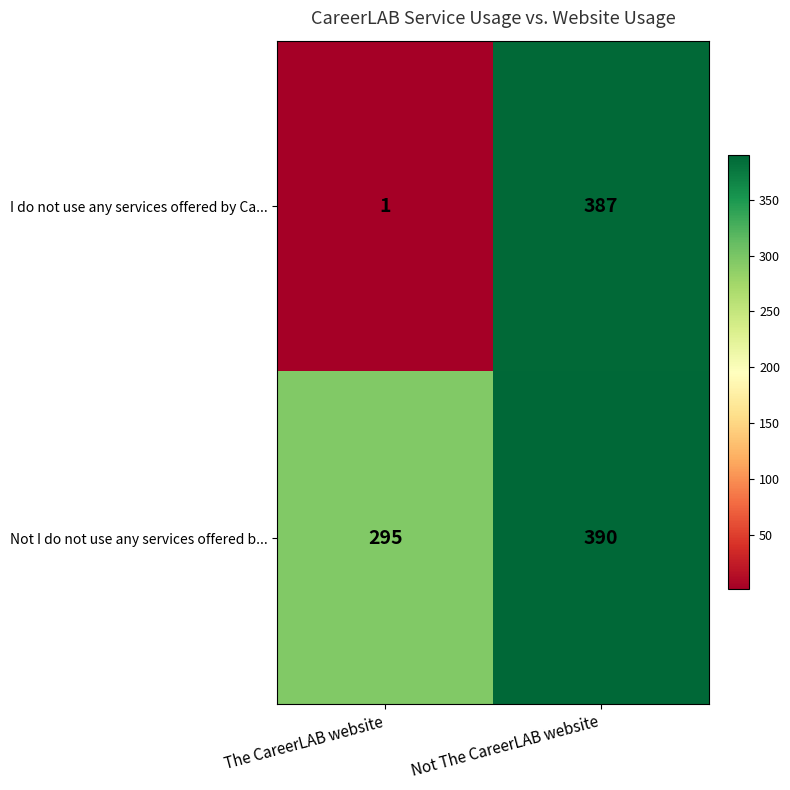

What is the total value across all series at Not The CareerLAB website?

777